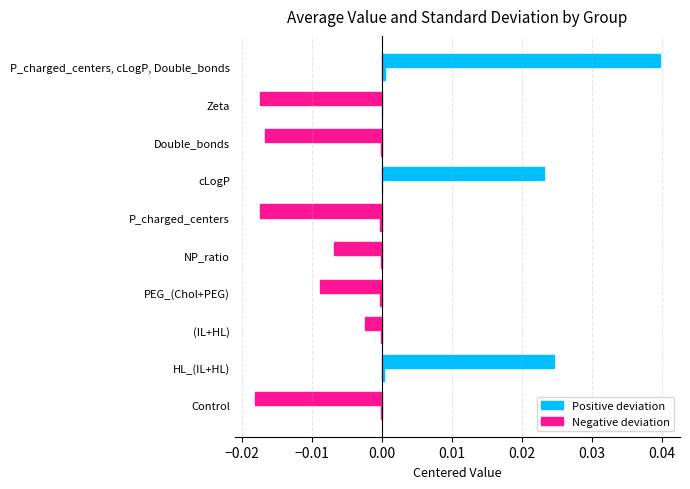

Count the number of categories in the chart.

10